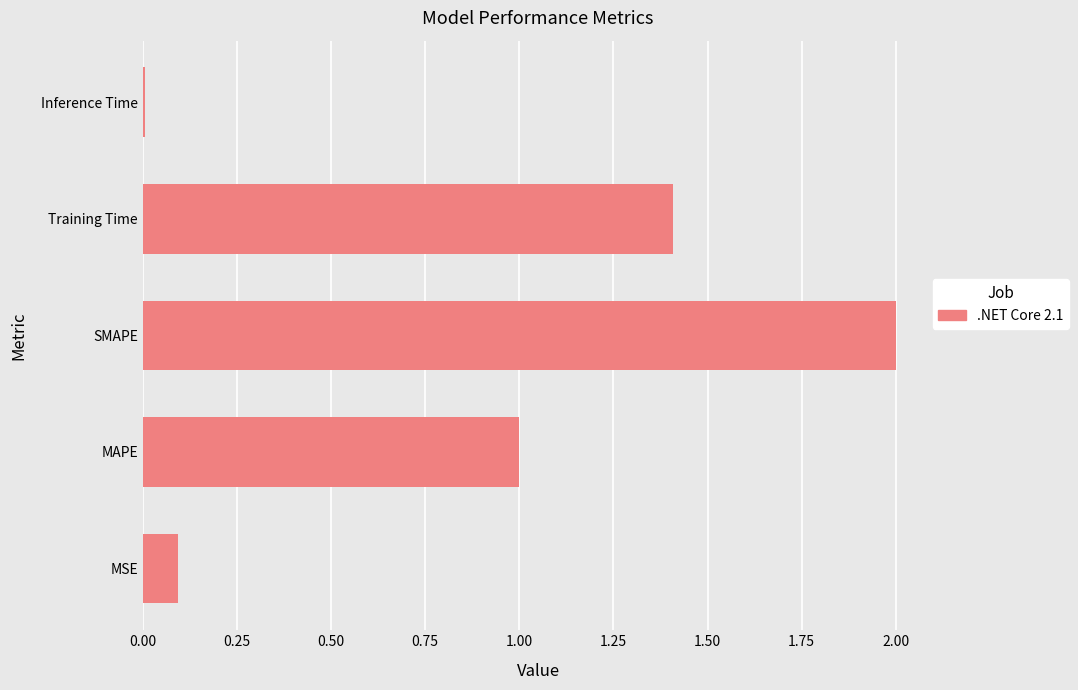

Does the chart contain stacked bars?

No